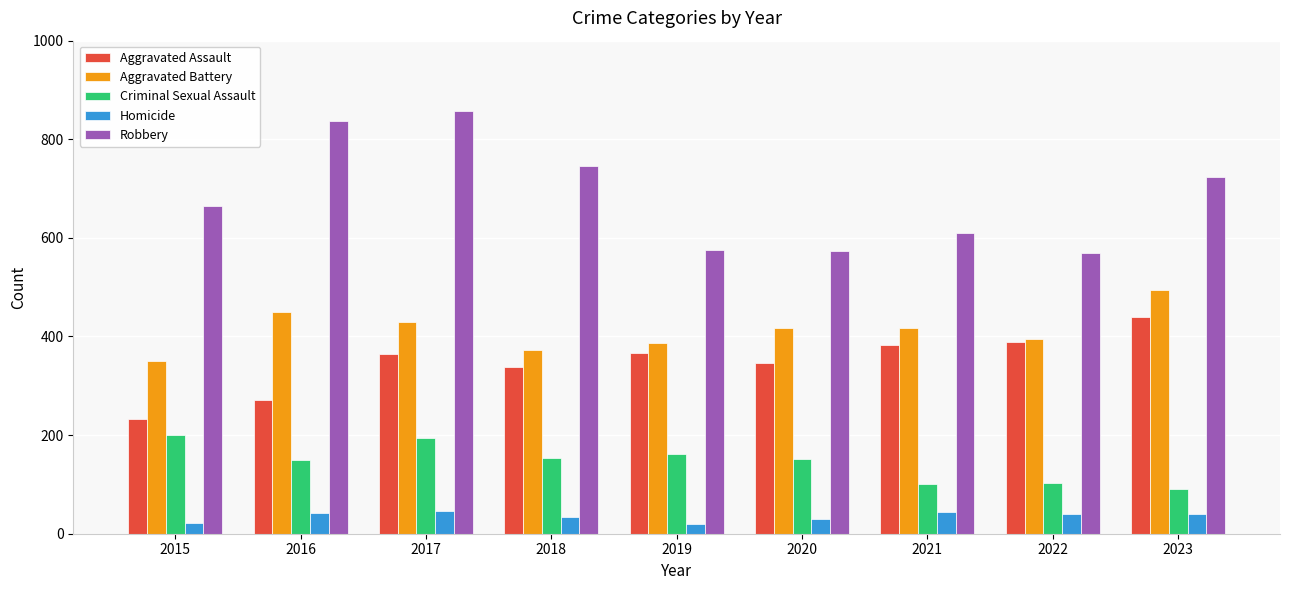

What is the minimum value for Homicide?

19